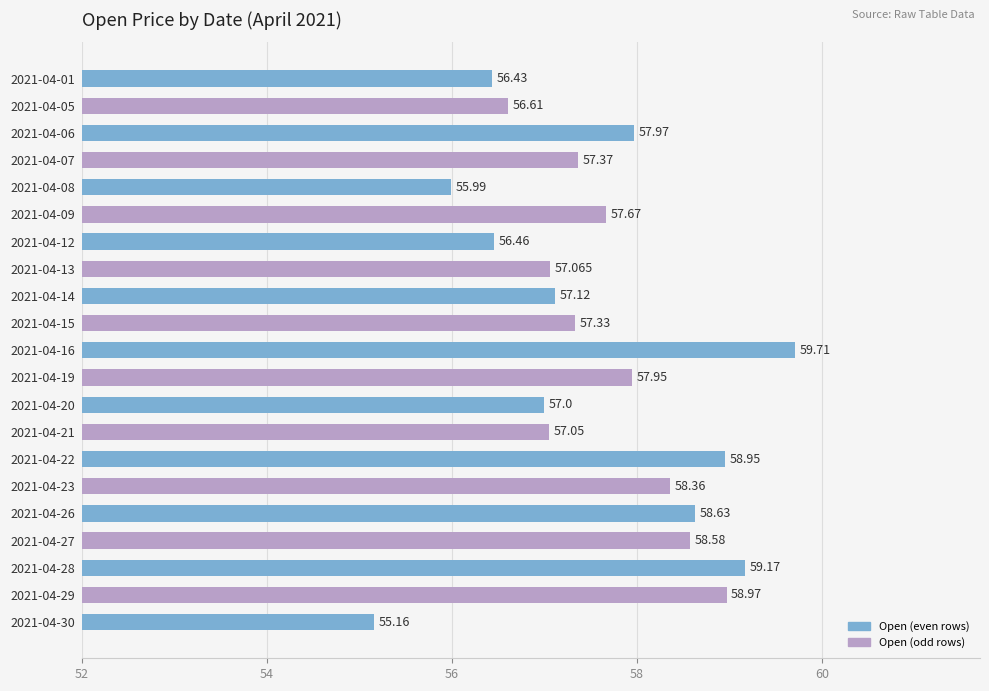

Where is the data nearest to the value 57?

2021-04-20